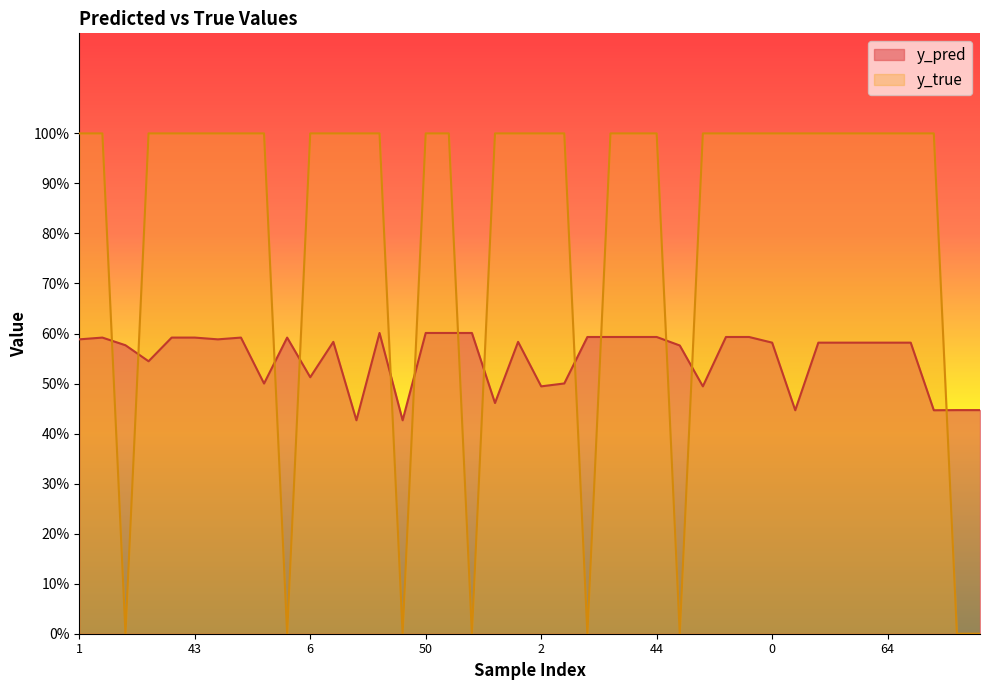

What position from the left is 64?

36